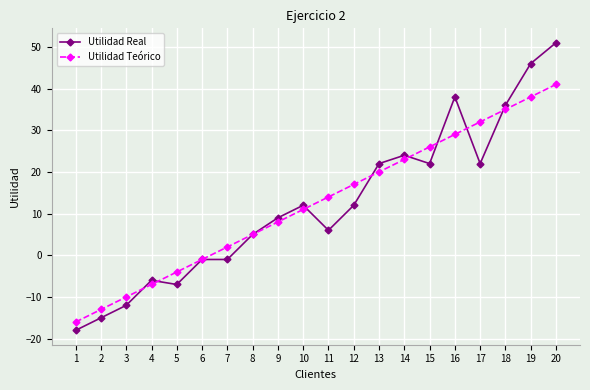

What are all the series names shown in the legend?

Utilidad Real, Utilidad Teórico